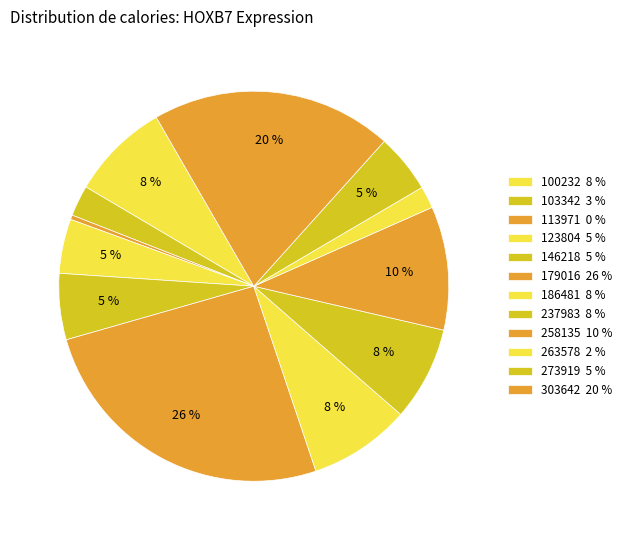

Which category has the biggest portion of the pie?

179016